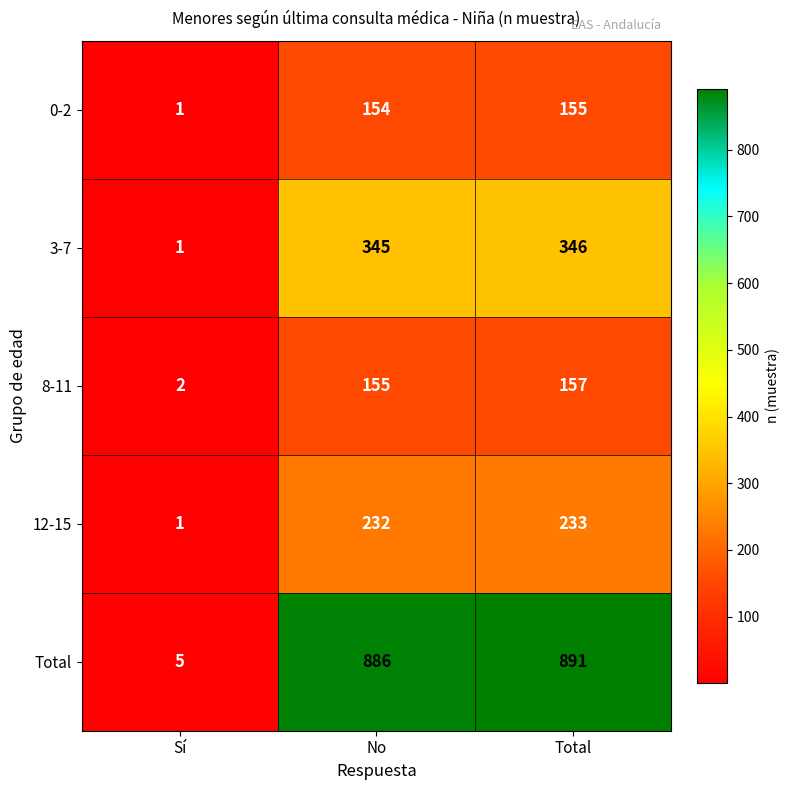

Where is Total nearest to the value 448?

No